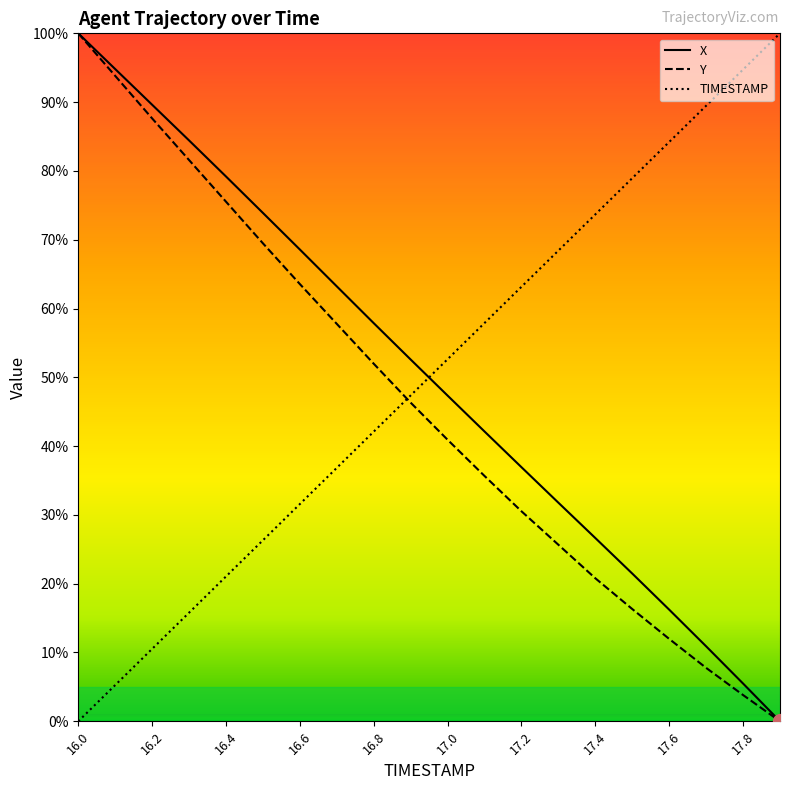

What is the highest value of the X series?

100.0